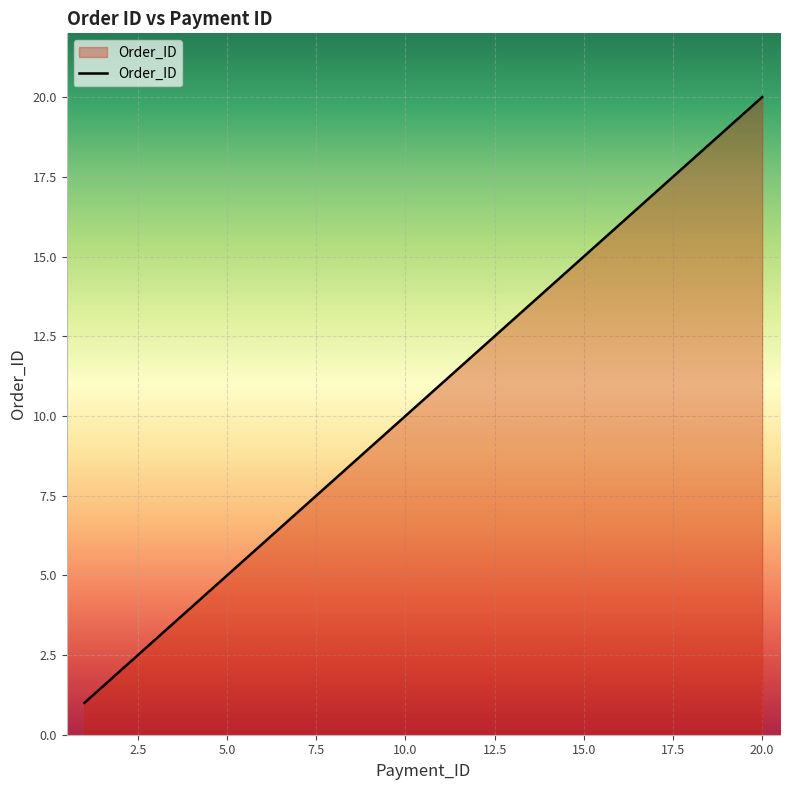

What is the difference between the maximum and minimum values?

19